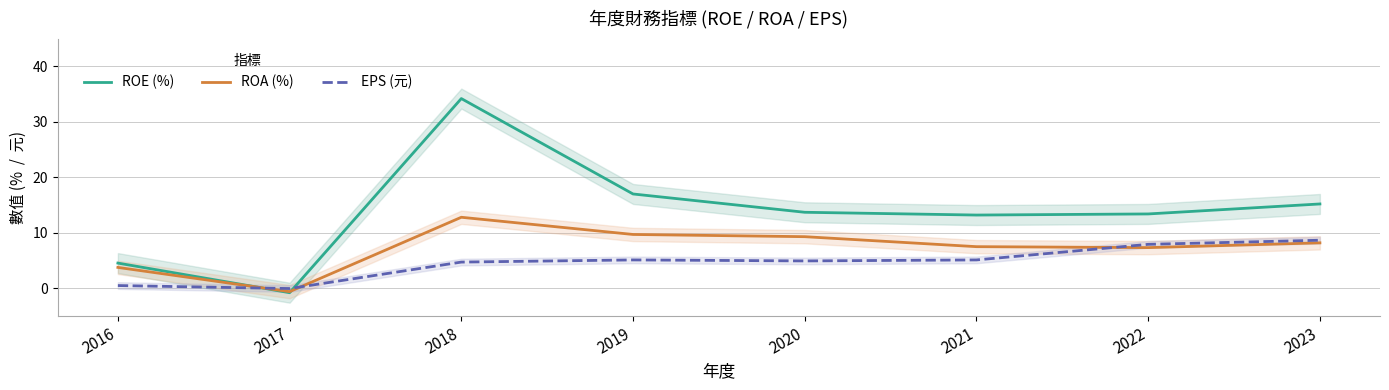

Rank the categories by ROA (%) value from lowest to highest.

2017, 2016, 2022, 2021, 2023, 2020, 2019, 2018